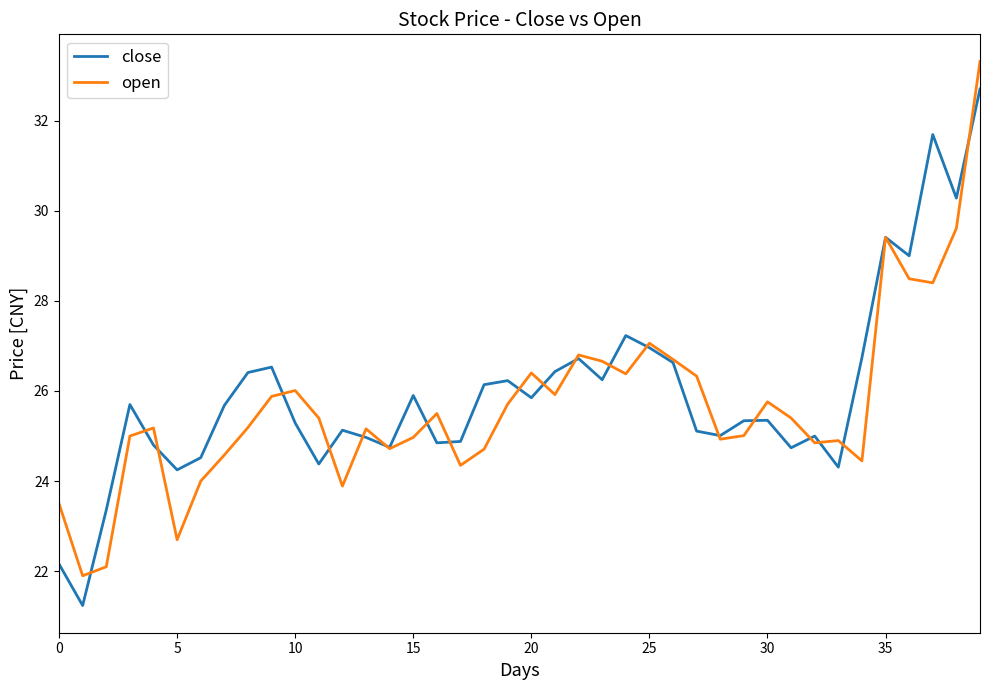

What is the average value of the open series?

25.7